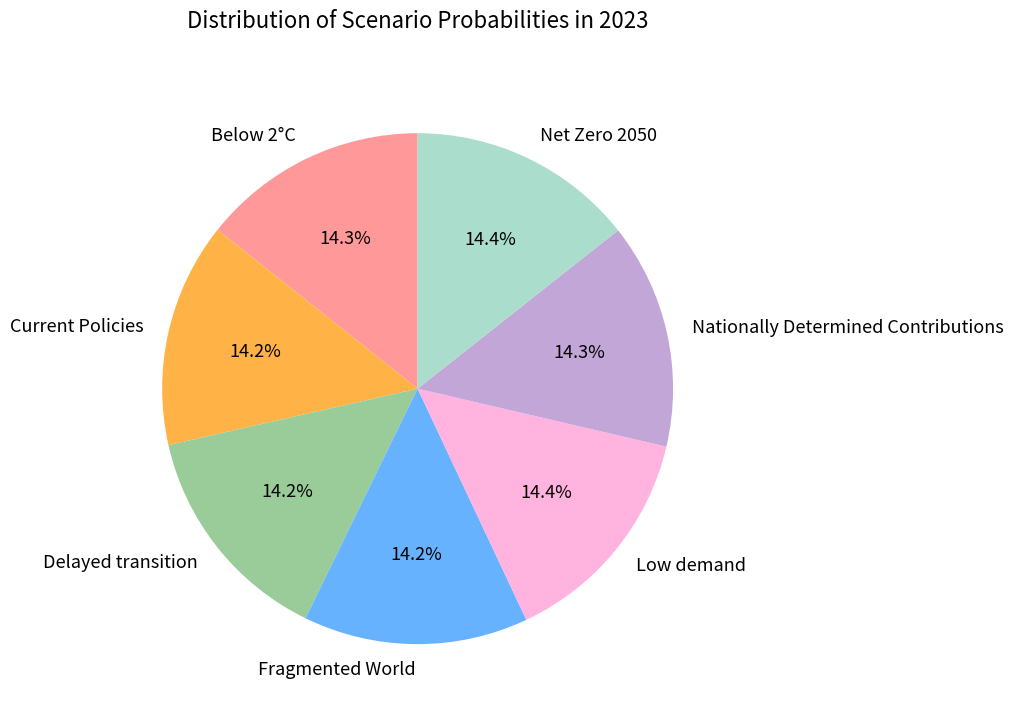

True or false: Net Zero 2050 accounts for 14% of the total.

True